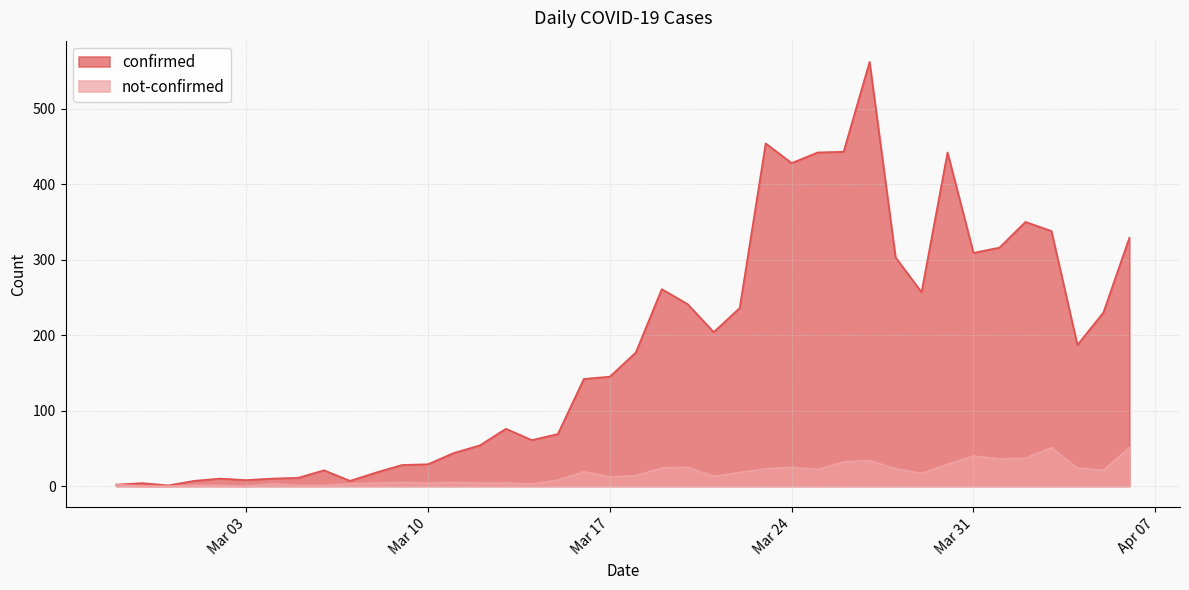

How many distinct data groups are displayed?

2